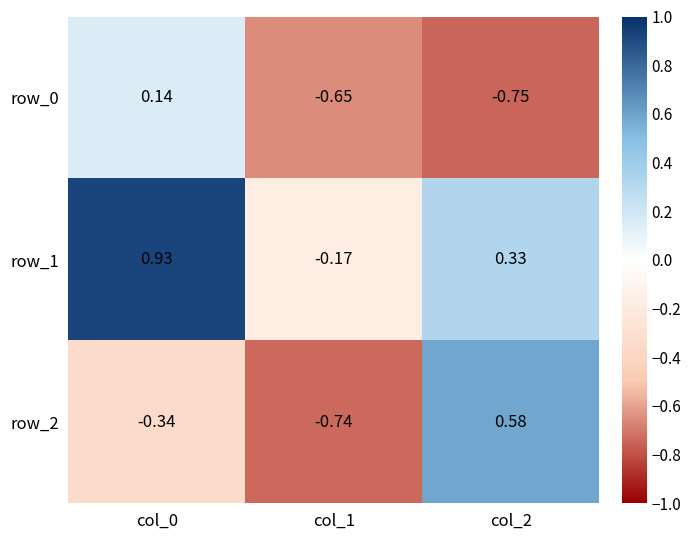

Is the value of row_0 at col_1 greater than the value of row_1 at col_0?

No